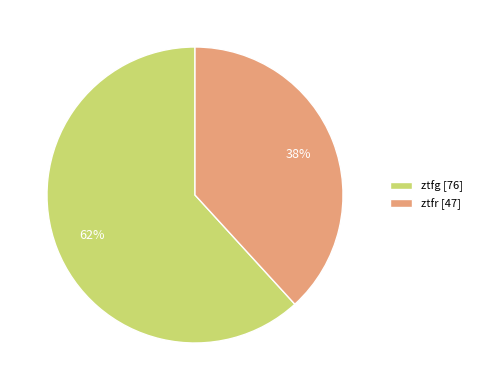

How many segments does this pie chart have?

2